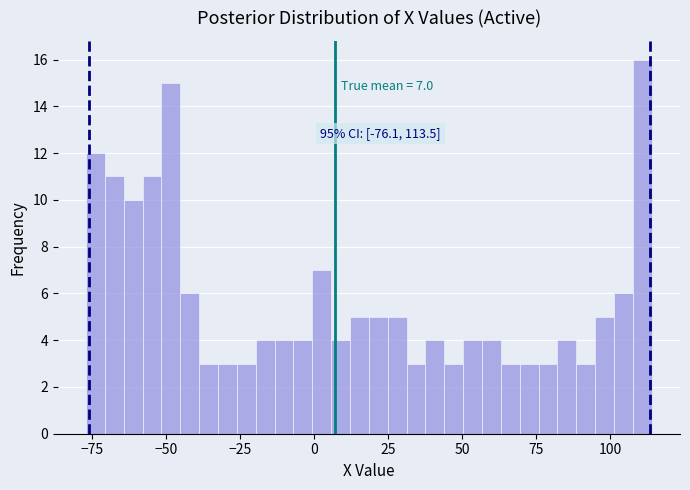

Around what value on the x-axis is the tallest bar? Give the approximate position of its centre, as read against the axis.

110